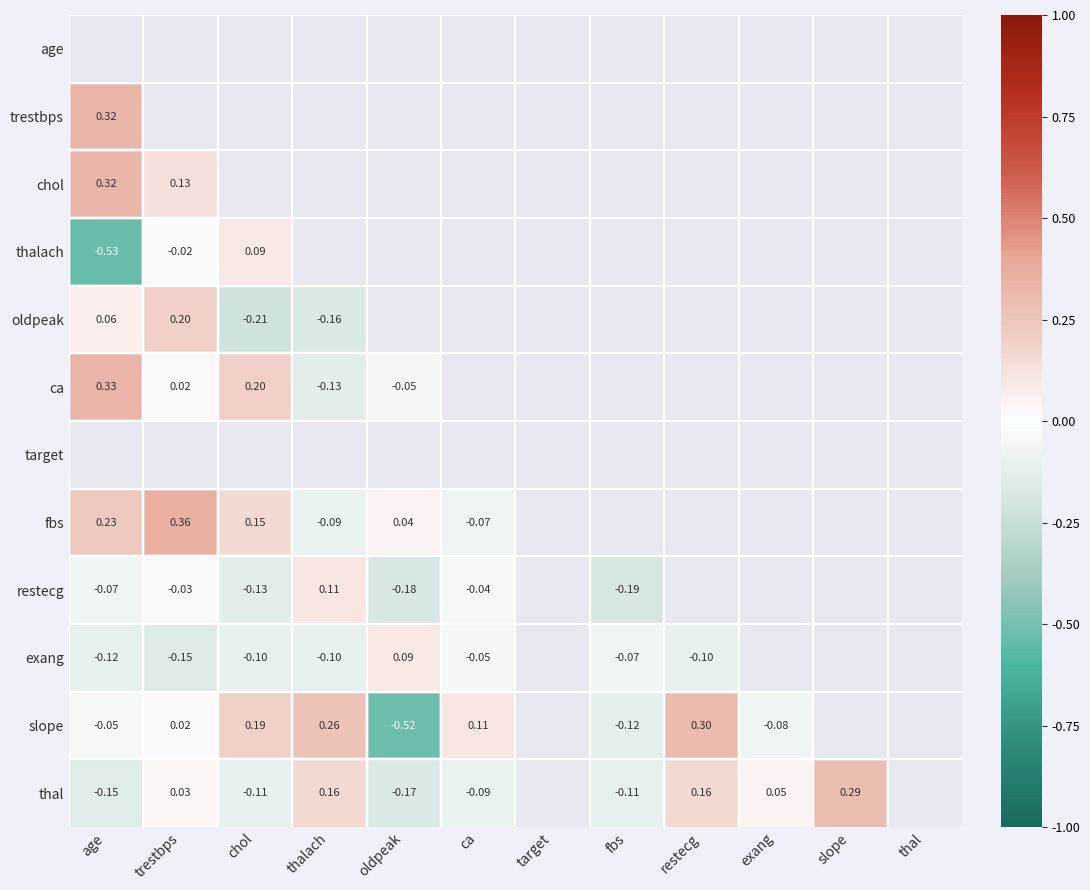

Is the value of restecg at oldpeak greater than the value of thal at slope?

No